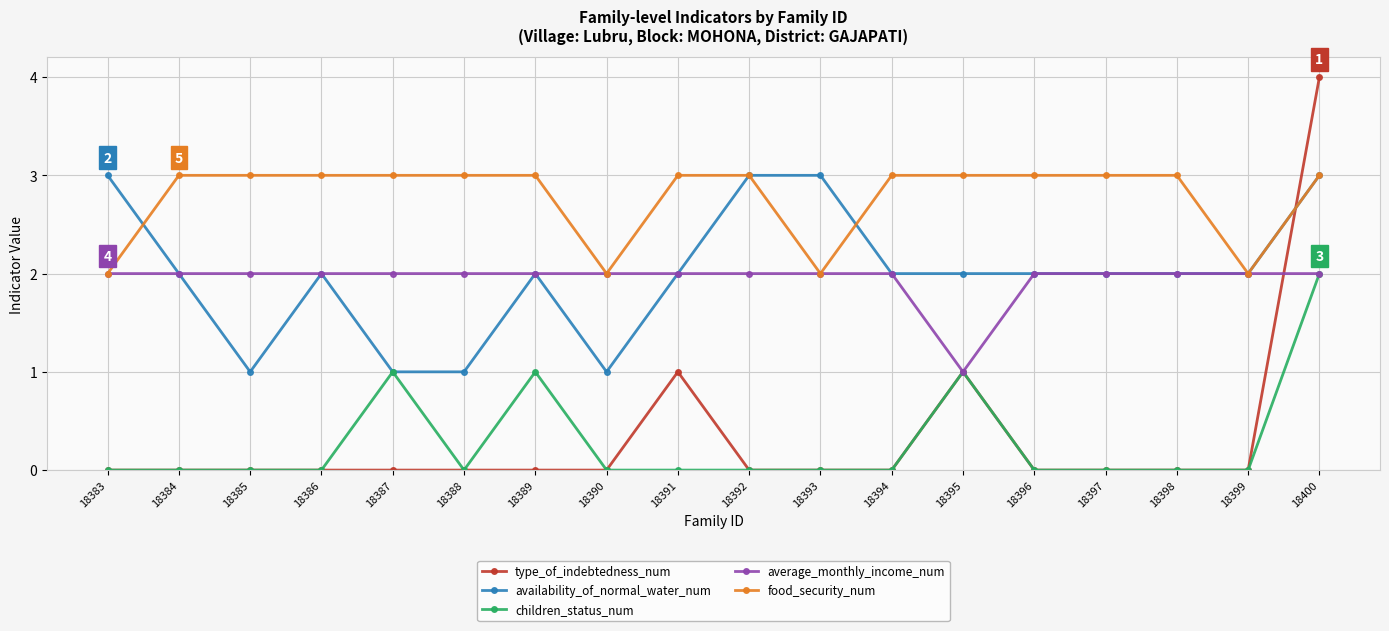

What are all the series names shown in the legend?

type_of_indebtedness_num, availability_of_normal_water_num, children_status_num, average_monthly_income_num, food_security_num